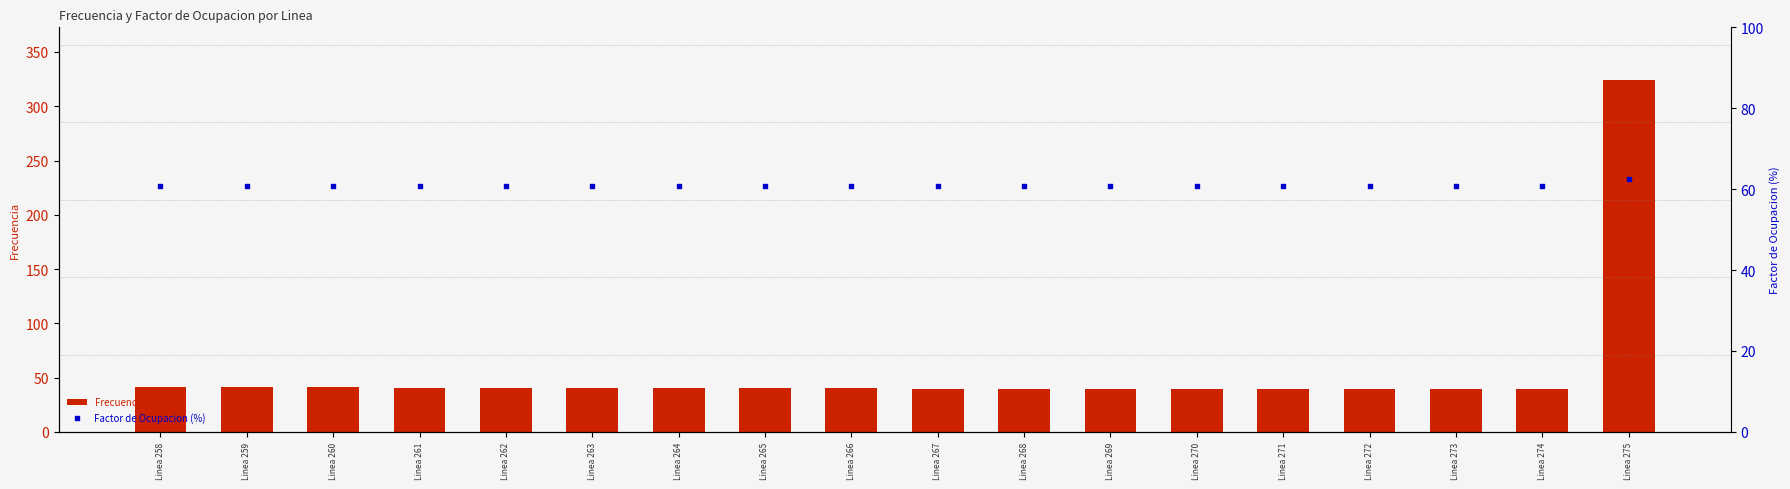

Which series has the largest total across all categories?

Factor de Ocupacion (%)